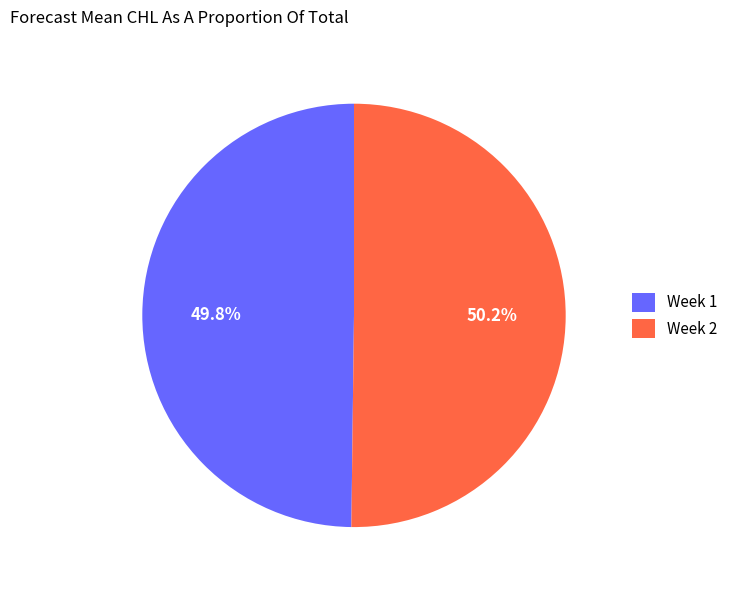

Is it true that Week 2 is 41% of the pie?

False